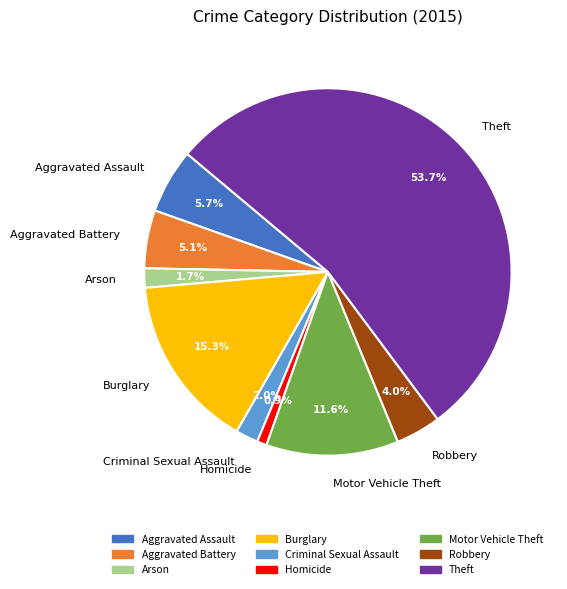

Between Theft and Motor Vehicle Theft, which is larger?

Theft